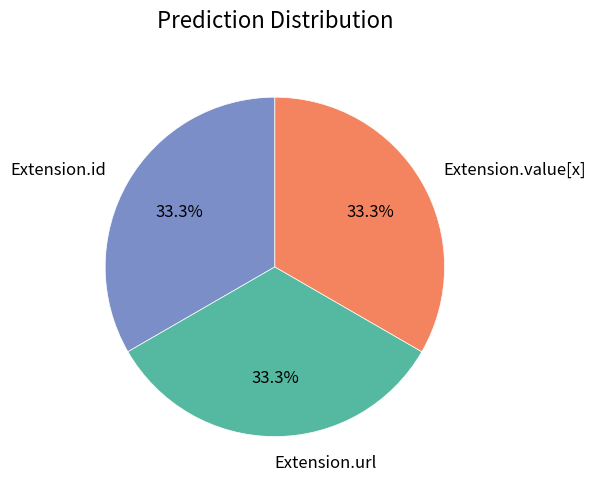

Does any single category account for the majority?

No